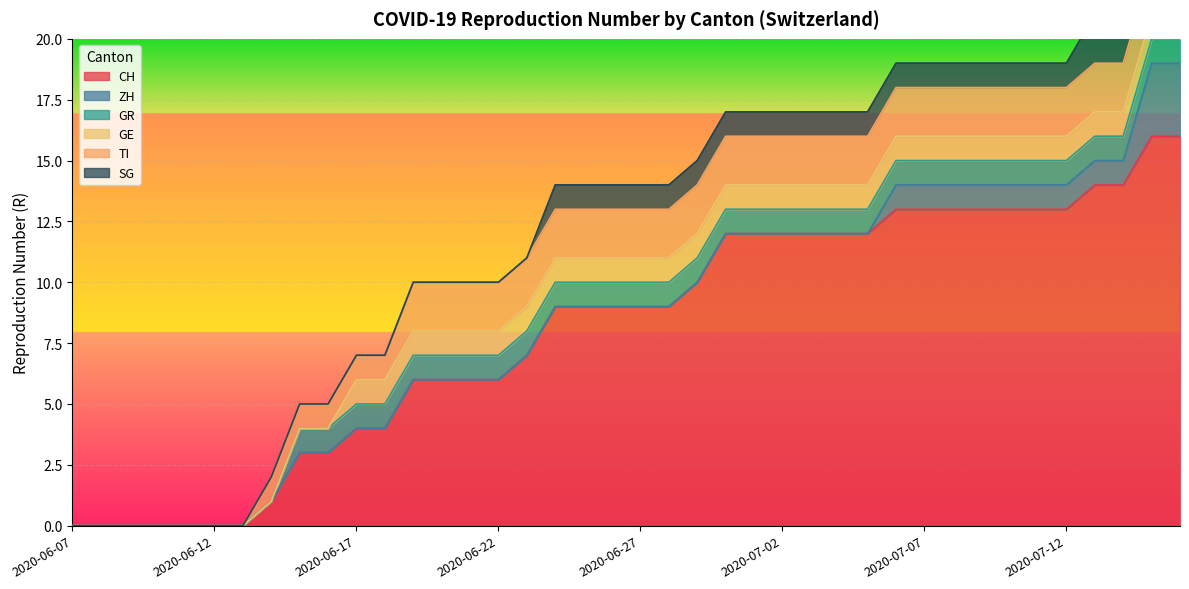

True or false: SG has a value of 1 at 2020-06-27.

True